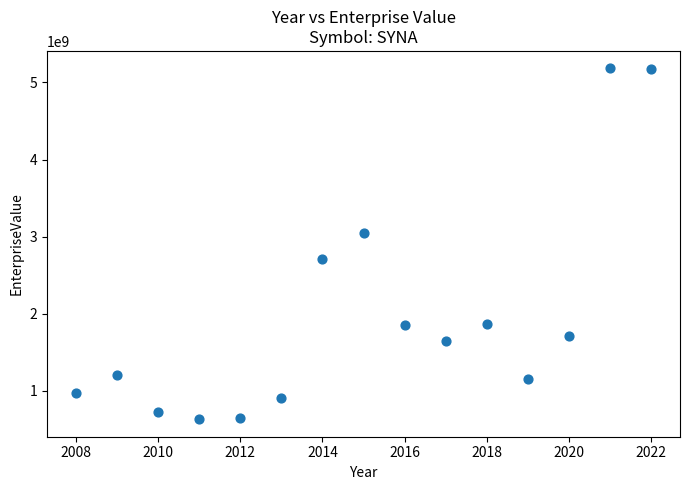

What Y value in the scatter plot is closest to 2906188540?

3044582730.0